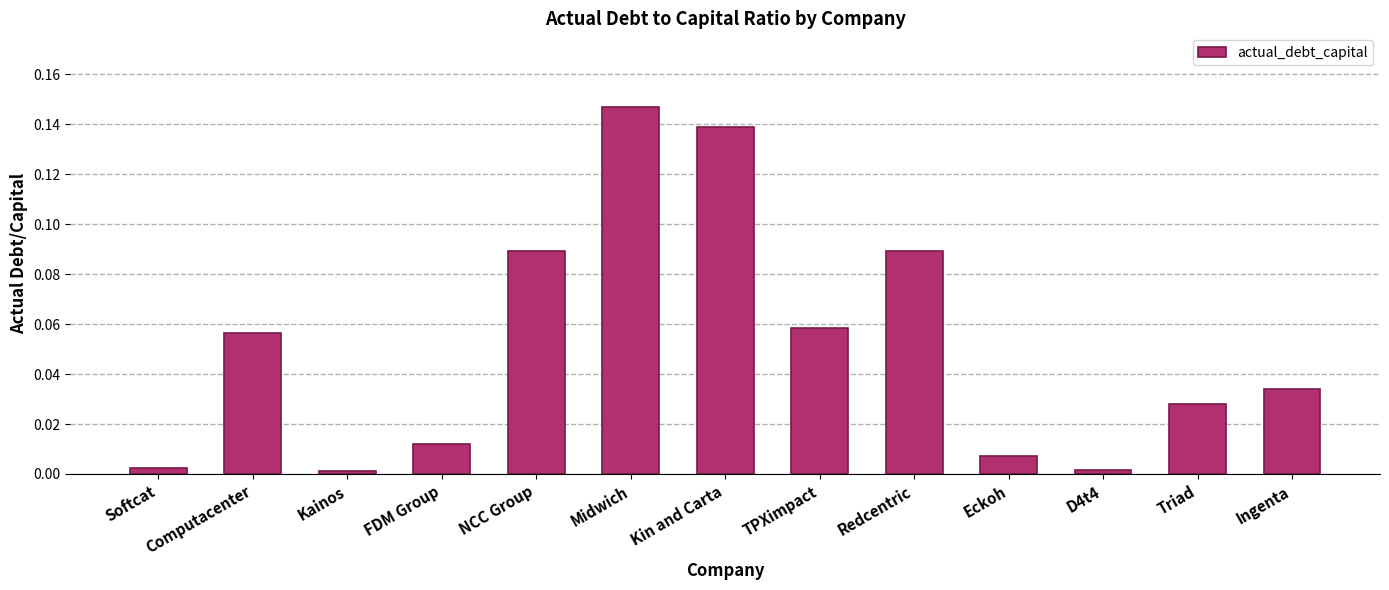

Between FDM Group and TPXimpact, which is larger?

TPXimpact